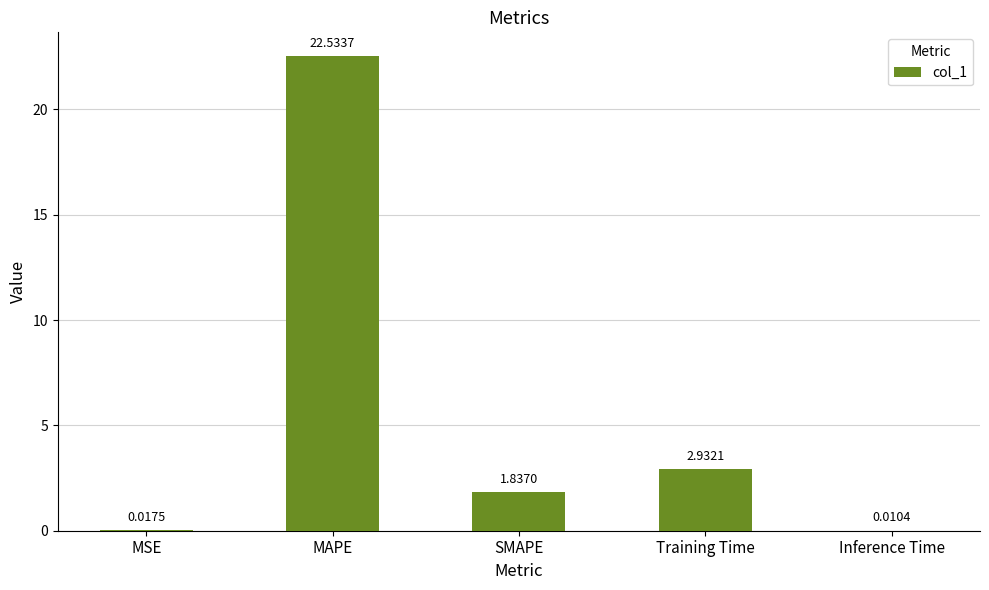

Which has a higher value, MAPE or SMAPE?

MAPE